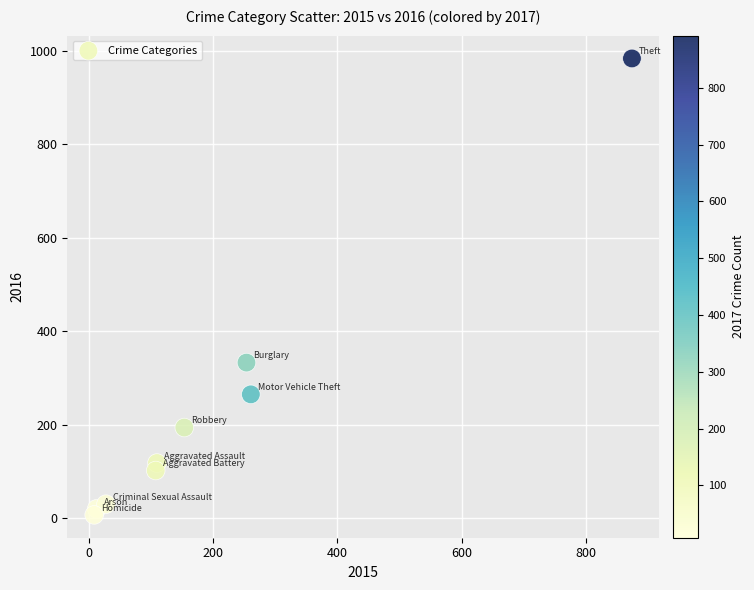

What is the average Y value?

228